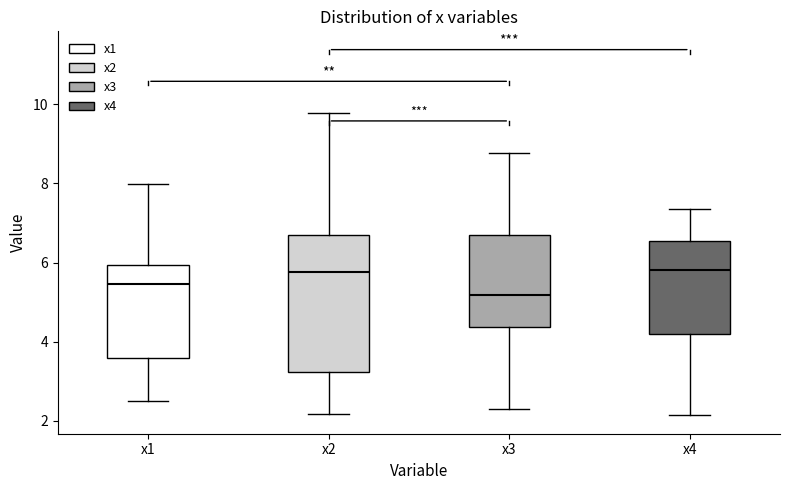

Where does the lower whisker of the box for x3 end on the y-axis? The values are not printed on the chart, so give them approximately, as read against the axis.

2.4